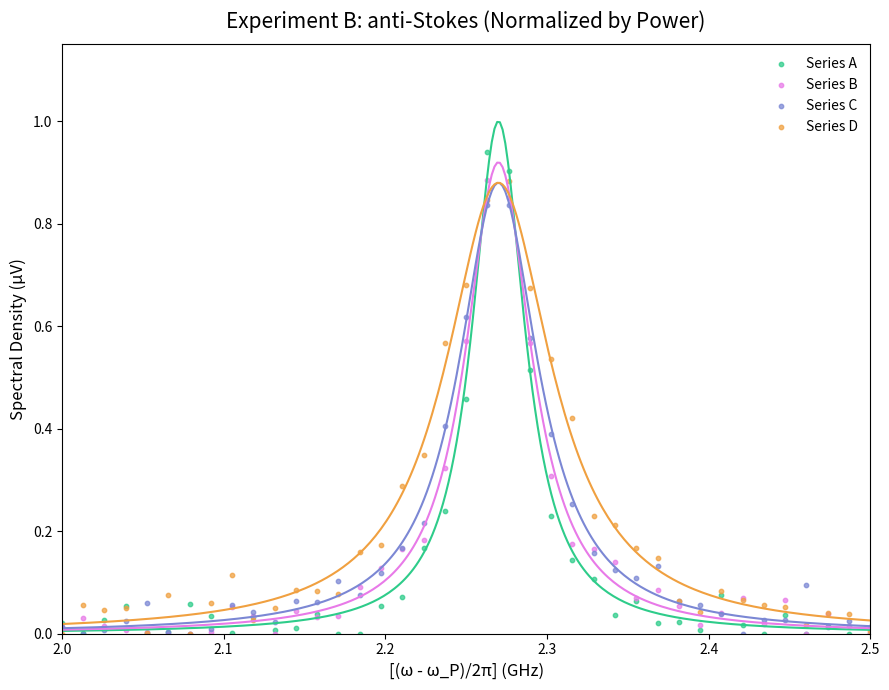

Which series has the widest spread of Y values?

Series A